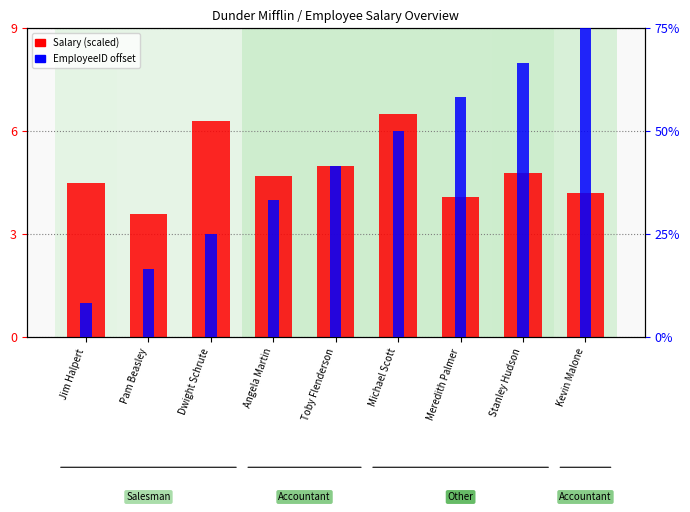

Which series has the largest total across all categories?

EmployeeID offset